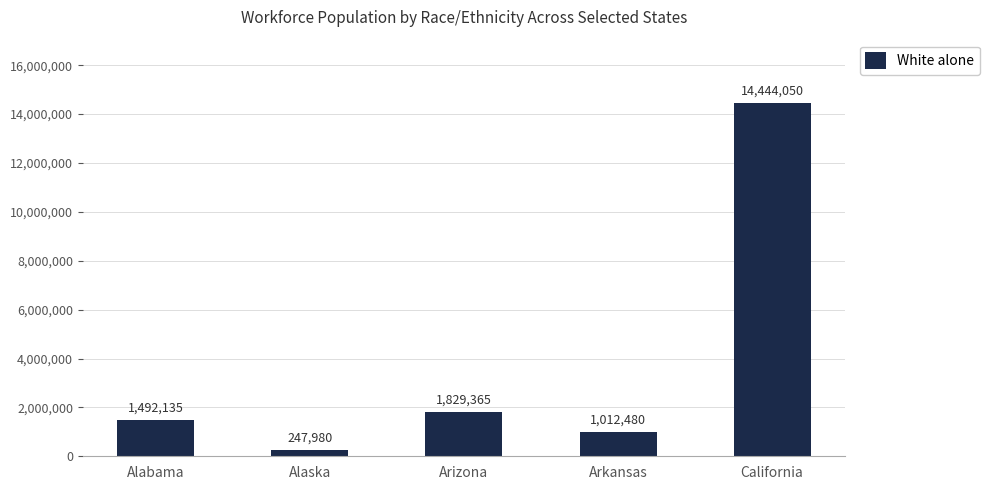

Read the value at Arizona.

1829365